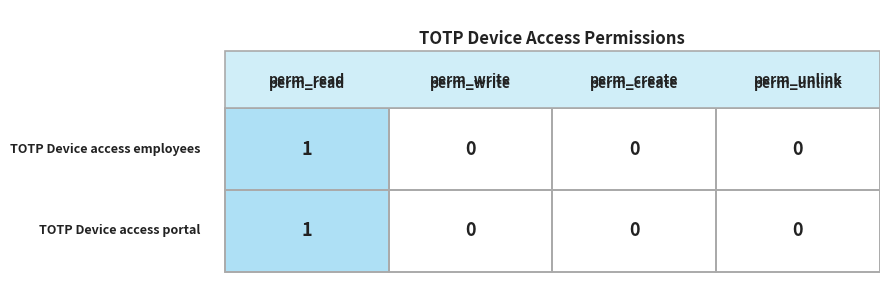

What is the difference between the access_auth_totp_device_access_employee values at 0 and 3?

1